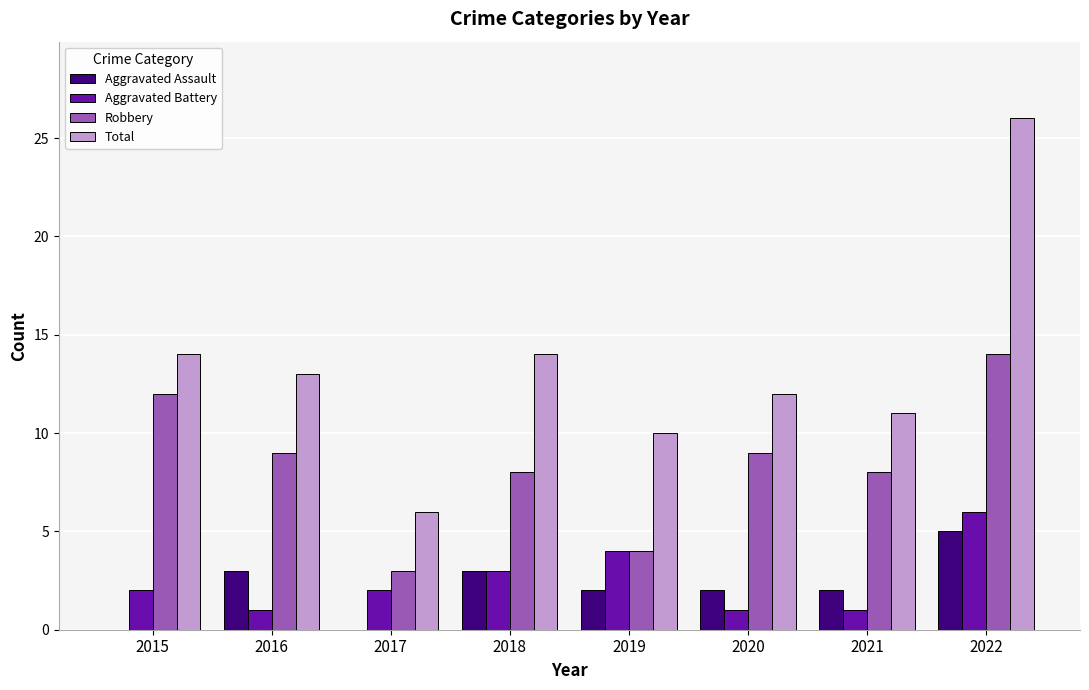

Count the number of categories in the chart.

8